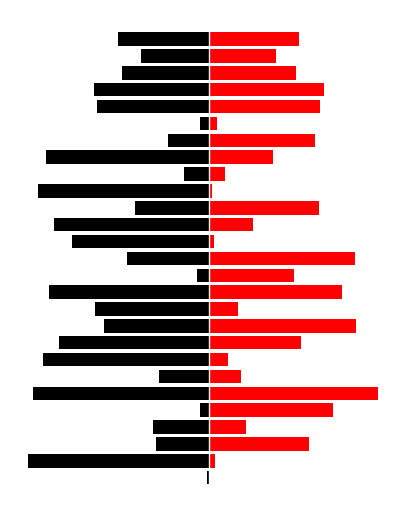

Which series changed the most between 5 and 20?

strana_left